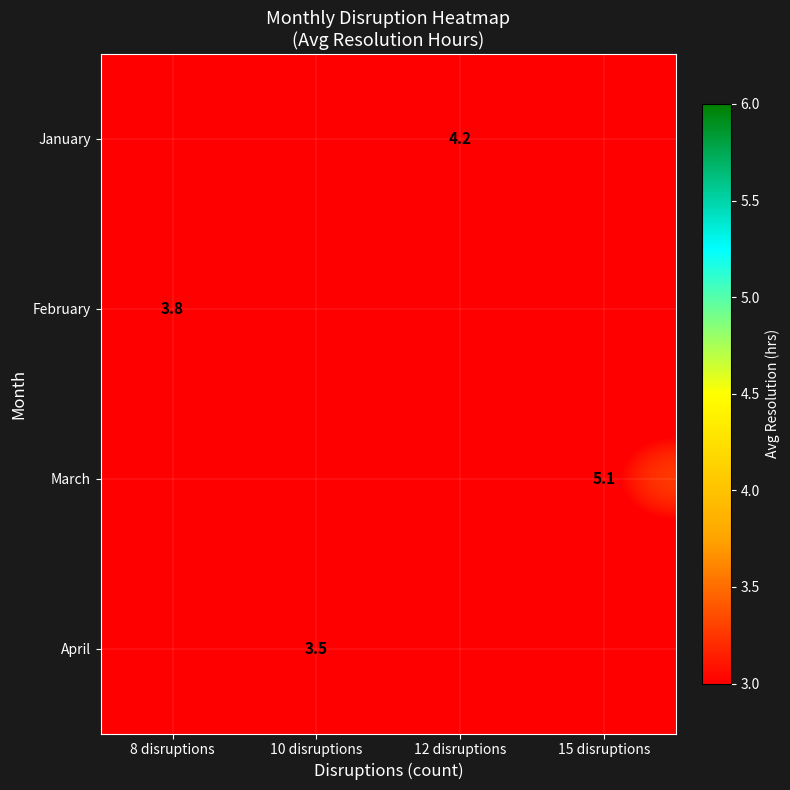

True or false: March has a value of 3.5 at 15 disruptions.

False